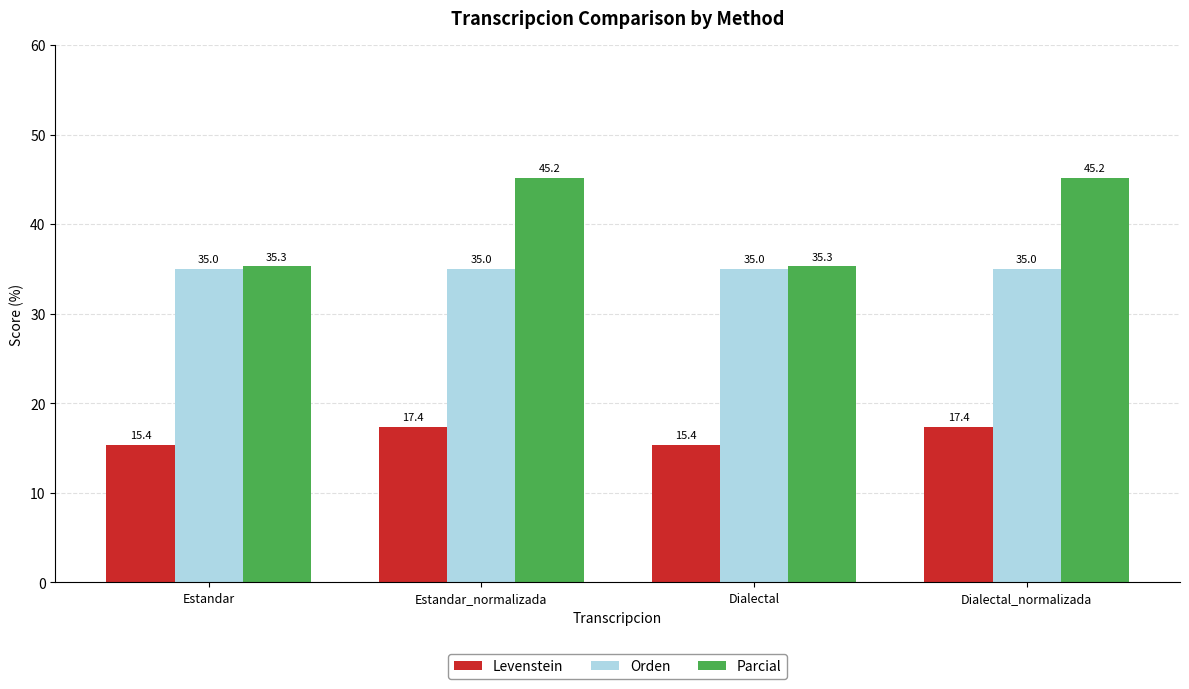

What is the label of the 1st bar from the right?

Dialectal_normalizada